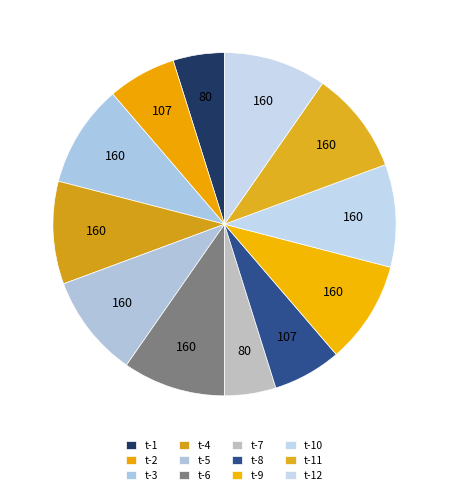

Does t-10 represent more than half of the total?

No